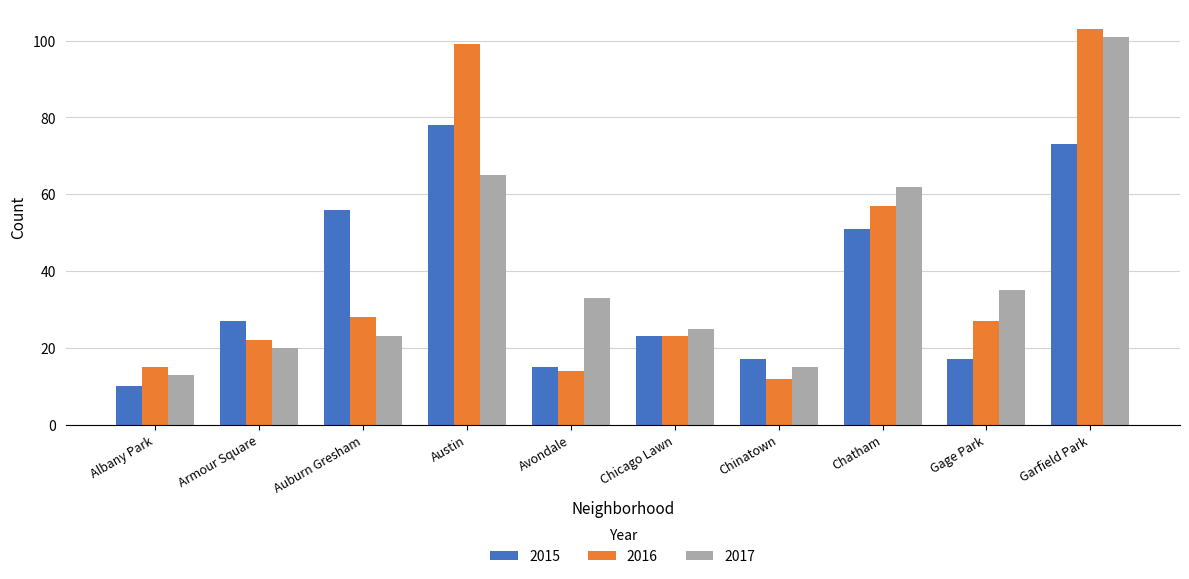

Reading left to right, extract all data points from this chart.

2015: Albany Park=10	Armour Square=27	Auburn Gresham=56	Austin=78	Avondale=15	Chicago Lawn=23	Chinatown=17	Chatham=51	Gage Park=17	Garfield Park=73
2016: Albany Park=15	Armour Square=22	Auburn Gresham=28	Austin=99	Avondale=14	Chicago Lawn=23	Chinatown=12	Chatham=57	Gage Park=27	Garfield Park=103
2017: Albany Park=13	Armour Square=20	Auburn Gresham=23	Austin=65	Avondale=33	Chicago Lawn=25	Chinatown=15	Chatham=62	Gage Park=35	Garfield Park=101